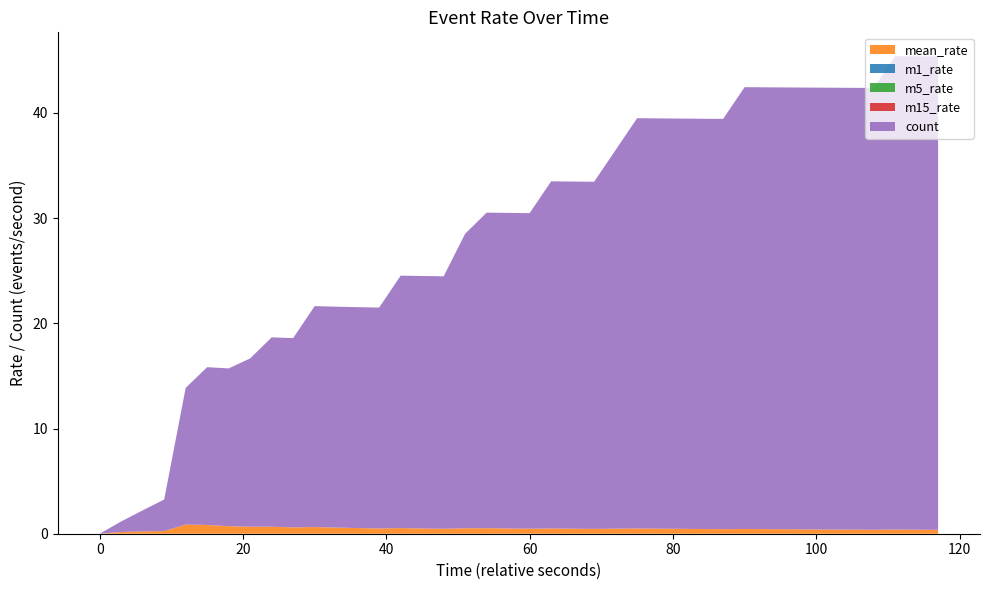

Reading left to right, extract all data points from this chart.

mean_rate: 0=0.0	1=0.2	2=0.2	3=0.3	4=0.9	5=0.8	6=0.7	7=0.7	8=0.7	9=0.6	10=0.6	11=0.6	12=0.5	13=0.5	14=0.5	15=0.5	16=0.5	17=0.5	18=0.5	19=0.5	20=0.5	21=0.5	22=0.5	23=0.5	24=0.5	25=0.5	26=0.5	27=0.5	28=0.4	29=0.4	30=0.5	31=0.4	32=0.4	33=0.4	34=0.4	35=0.4	36=0.4	37=0.4	38=0.4	39=0.4
m1_rate: 0=0.0	1=0.0	2=0.0	3=0.0	4=0.0	5=0.0	6=0.0	7=0.0	8=0.0	9=0.0	10=0.0	11=0.0	12=0.0	13=0.0	14=0.0	15=0.0	16=0.0	17=0.0	18=0.0	19=0.0	20=0.0	21=0.0	22=0.0	23=0.0	24=0.0	25=0.0	26=0.0	27=0.0	28=0.0	29=0.0	30=0.0	31=0.0	32=0.0	33=0.0	34=0.0	35=0.0	36=0.0	37=0.0	38=0.0	39=0.0
m5_rate: 0=0.0	1=0.0	2=0.0	3=0.0	4=0.0	5=0.0	6=0.0	7=0.0	8=0.0	9=0.0	10=0.0	11=0.0	12=0.0	13=0.0	14=0.0	15=0.0	16=0.0	17=0.0	18=0.0	19=0.0	20=0.0	21=0.0	22=0.0	23=0.0	24=0.0	25=0.0	26=0.0	27=0.0	28=0.0	29=0.0	30=0.0	31=0.0	32=0.0	33=0.0	34=0.0	35=0.0	36=0.0	37=0.0	38=0.0	39=0.0
m15_rate: 0=0.0	1=0.0	2=0.0	3=0.0	4=0.0	5=0.0	6=0.0	7=0.0	8=0.0	9=0.0	10=0.0	11=0.0	12=0.0	13=0.0	14=0.0	15=0.0	16=0.0	17=0.0	18=0.0	19=0.0	20=0.0	21=0.0	22=0.0	23=0.0	24=0.0	25=0.0	26=0.0	27=0.0	28=0.0	29=0.0	30=0.0	31=0.0	32=0.0	33=0.0	34=0.0	35=0.0	36=0.0	37=0.0	38=0.0	39=0.0
count: 0=0.0	1=1.0	2=2.0	3=3.0	4=13.0	5=15.0	6=15.0	7=16.0	8=18.0	9=18.0	10=21.0	11=21.0	12=21.0	13=21.0	14=24.0	15=24.0	16=24.0	17=28.0	18=30.0	19=30.0	20=30.0	21=33.0	22=33.0	23=33.0	24=36.0	25=39.0	26=39.0	27=39.0	28=39.0	29=39.0	30=42.0	31=42.0	32=42.0	33=42.0	34=42.0	35=42.0	36=42.0	37=45.0	38=45.0	39=45.0